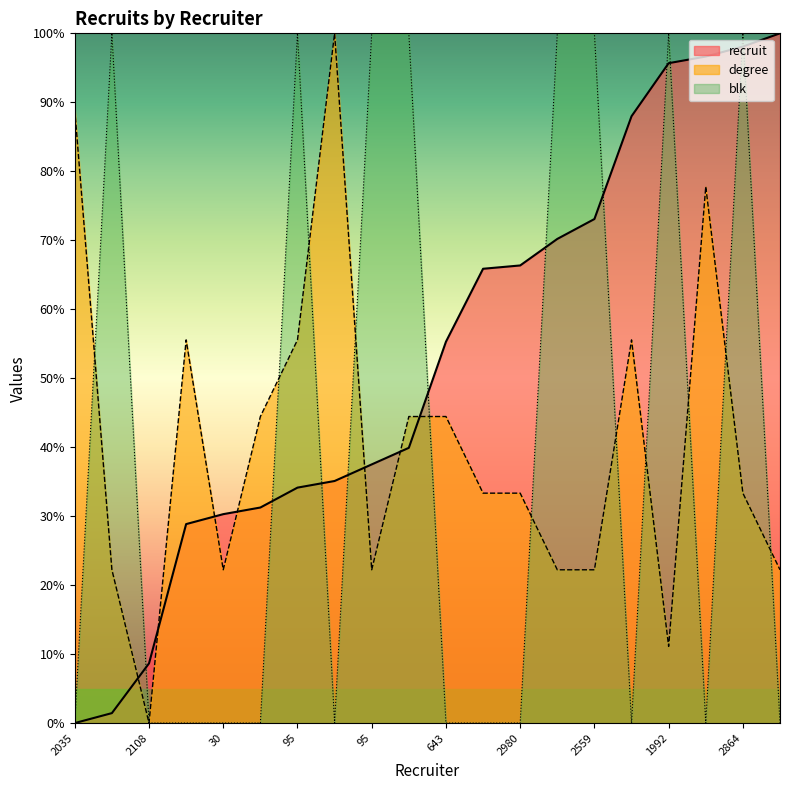

The value of blk at 2561 is 100.0. True or false?

True